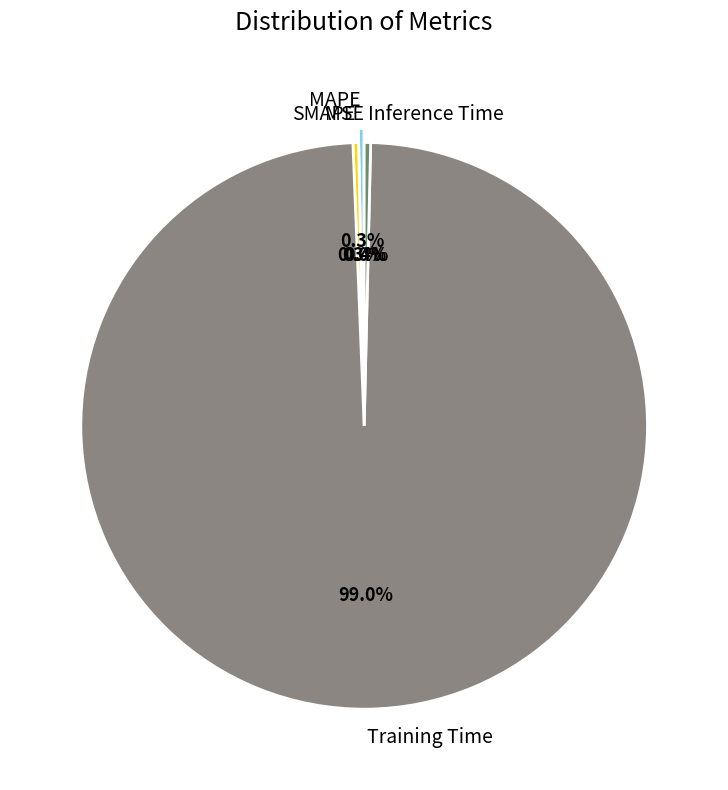

To the nearest percent, what percentage of the pie is Training Time?

99%